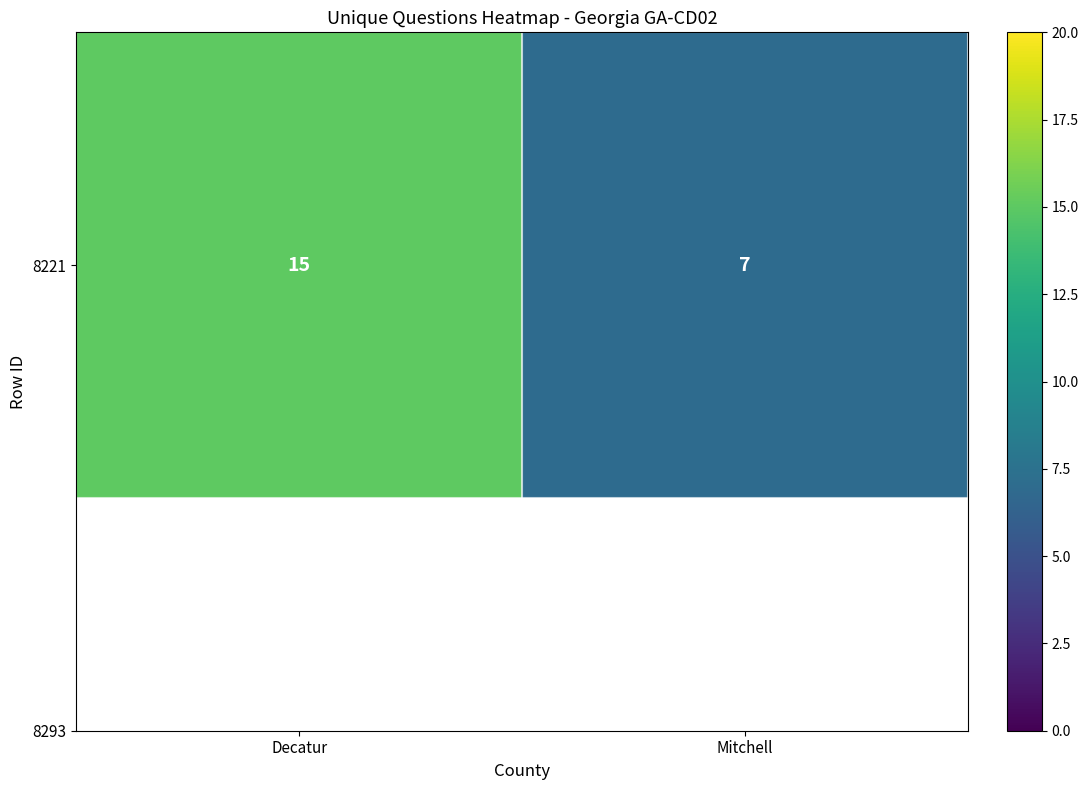

What is the average value?

11